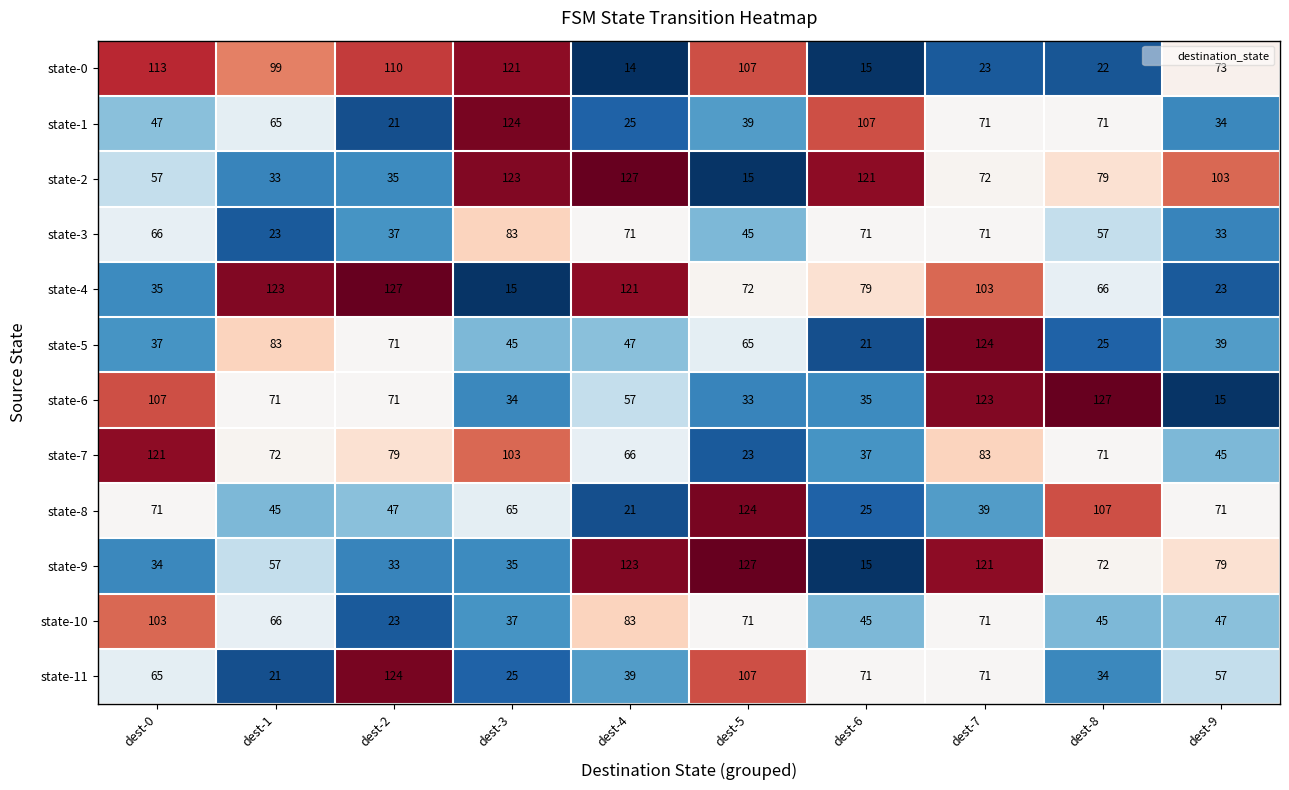

True or false: state-5 has a value of 83 at dest-1.

True